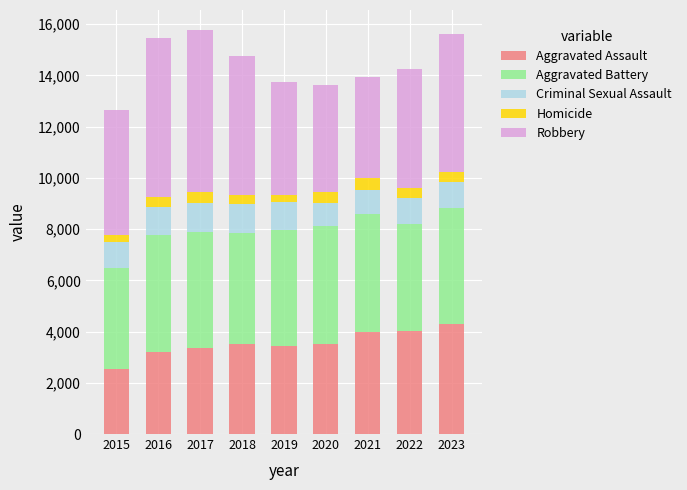

What is the difference between the maximum and minimum values in the Aggravated Assault series?

1766